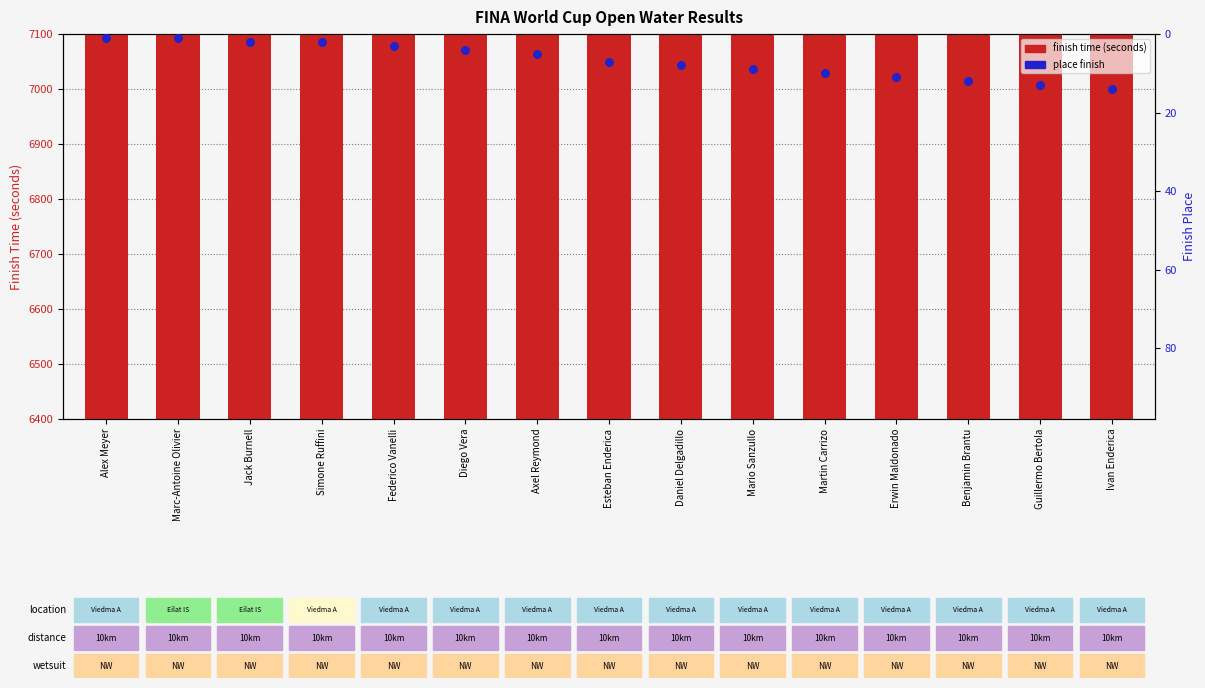

Is the value of finish time (seconds) at Ivan Enderica greater than the value of place finish at Benjamin Brantu?

Yes